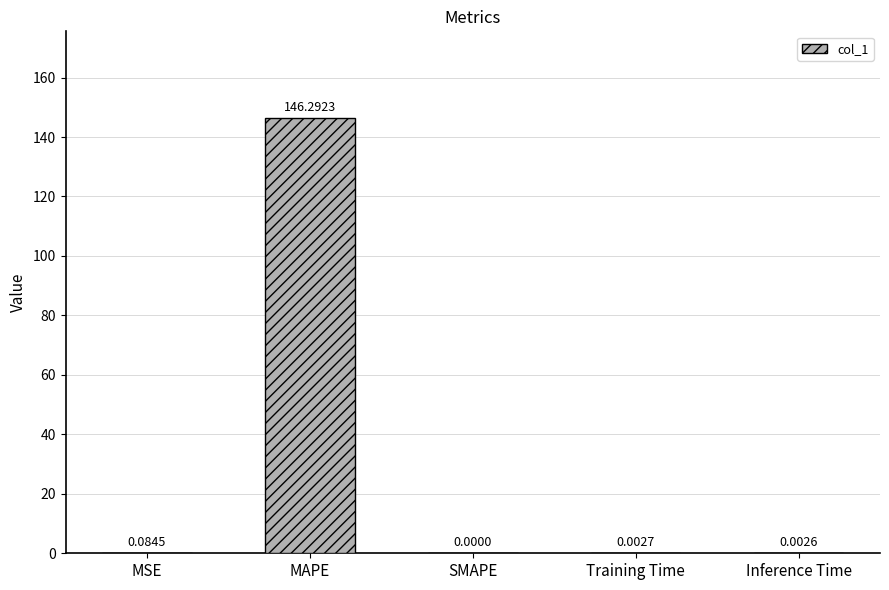

What is the change in value from MSE to Inference Time?

-0.1